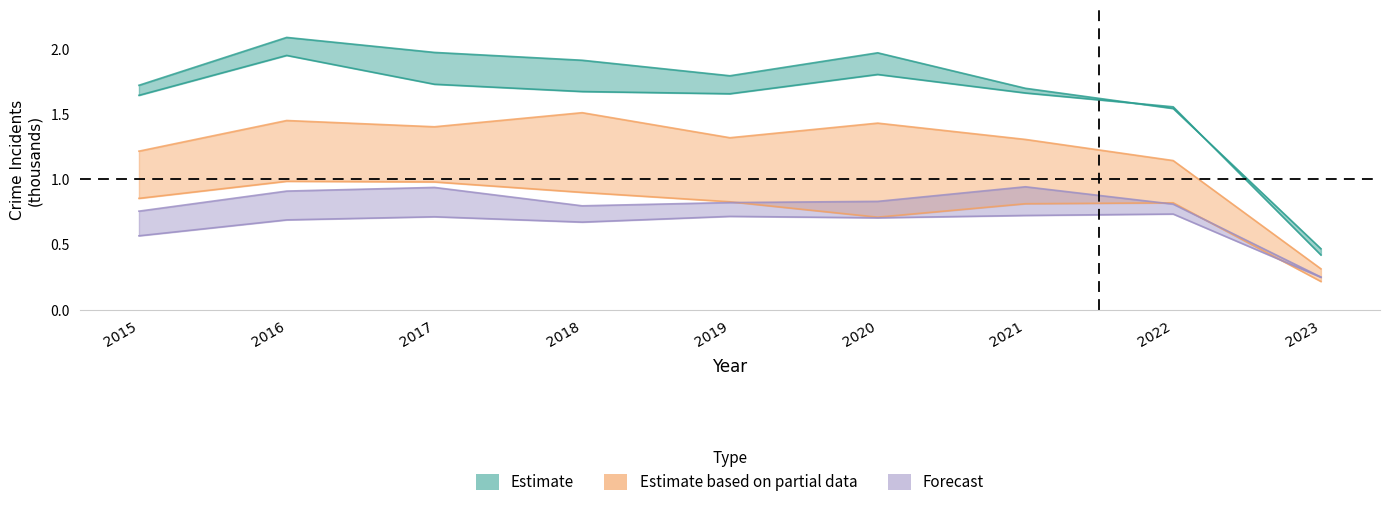

Reading left to right, what are all the values shown in this chart?

Austin: 1.7	2.1	2.0	1.9	1.8	2.0	1.7	1.5	0.5
Englewood: 1.6	1.9	1.7	1.7	1.7	1.8	1.7	1.6	0.4
Garfield Park: 1.2	1.4	1.4	1.5	1.3	1.4	1.3	1.1	0.3
Auburn Gresham: 0.9	1.0	1.0	0.9	0.8	0.7	0.8	0.8	0.2
Grand Crossing: 0.8	0.9	0.9	0.8	0.8	0.8	0.9	0.8	0.2
Chatham: 0.6	0.7	0.7	0.7	0.7	0.7	0.7	0.7	0.2